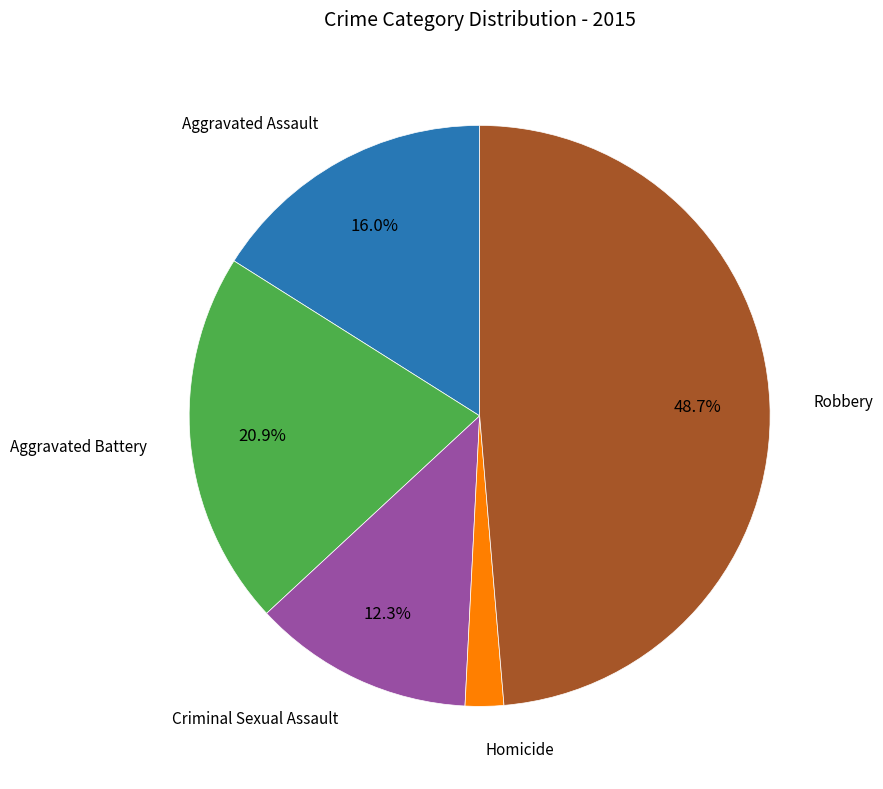

Count the number of slices in the pie.

5